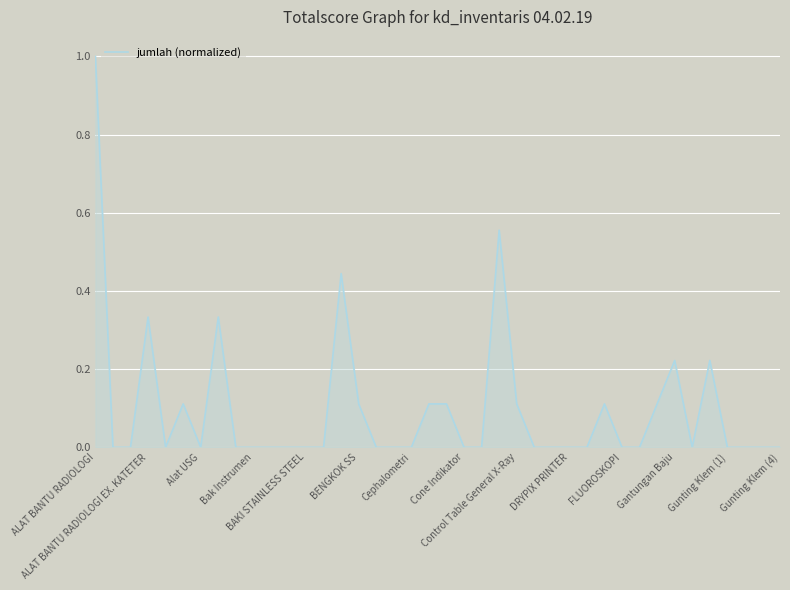

What is the greatest value displayed?

1.0